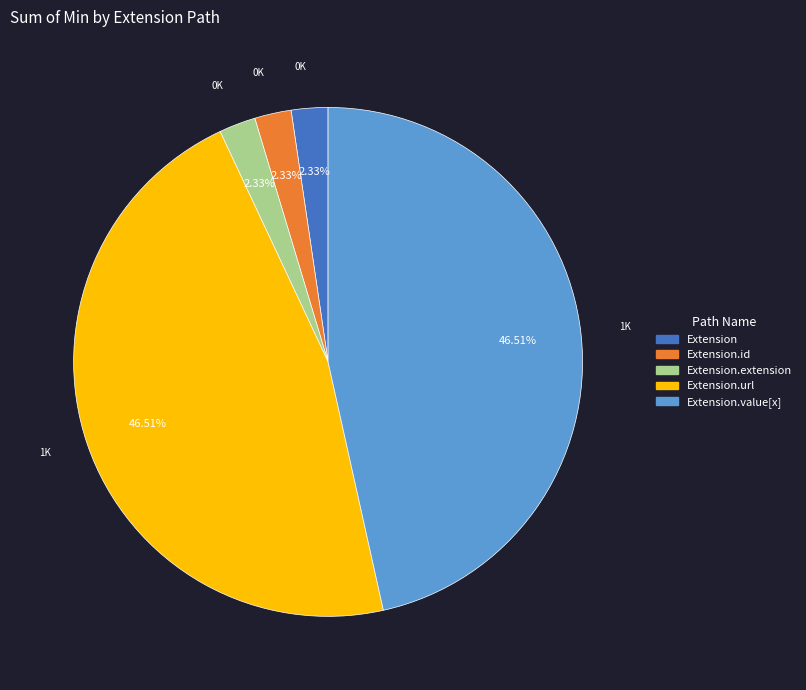

Is there a majority slice in this chart?

No